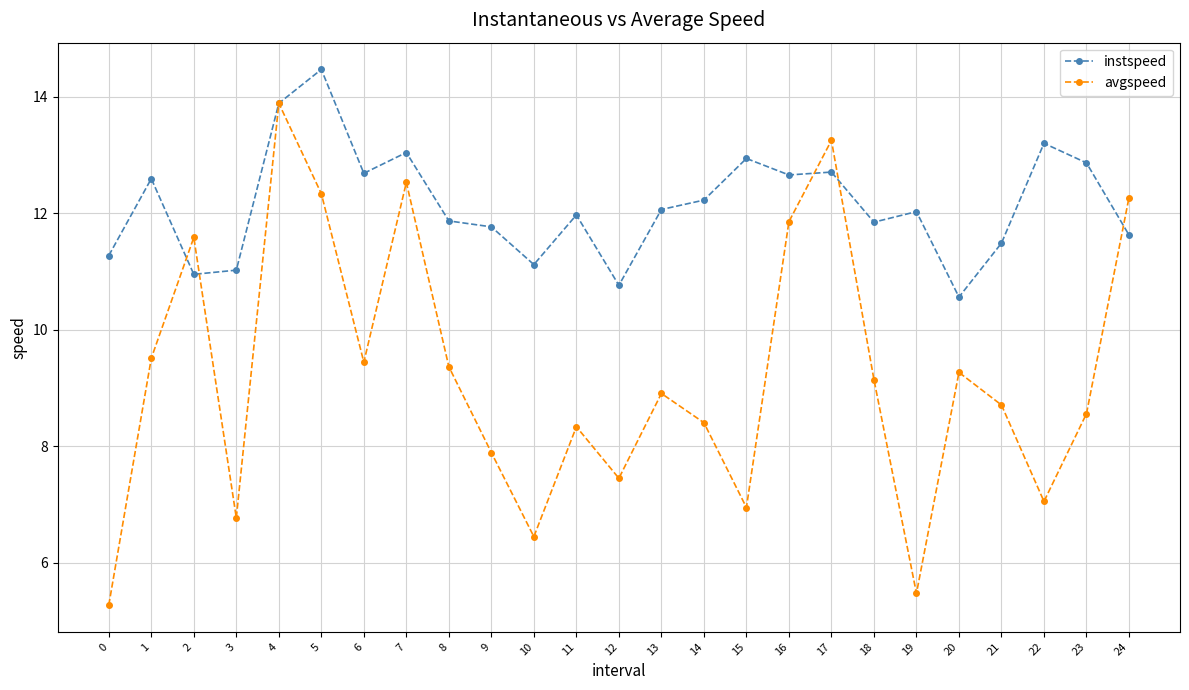

Which series changed the most between 3 and 11?

avgspeed